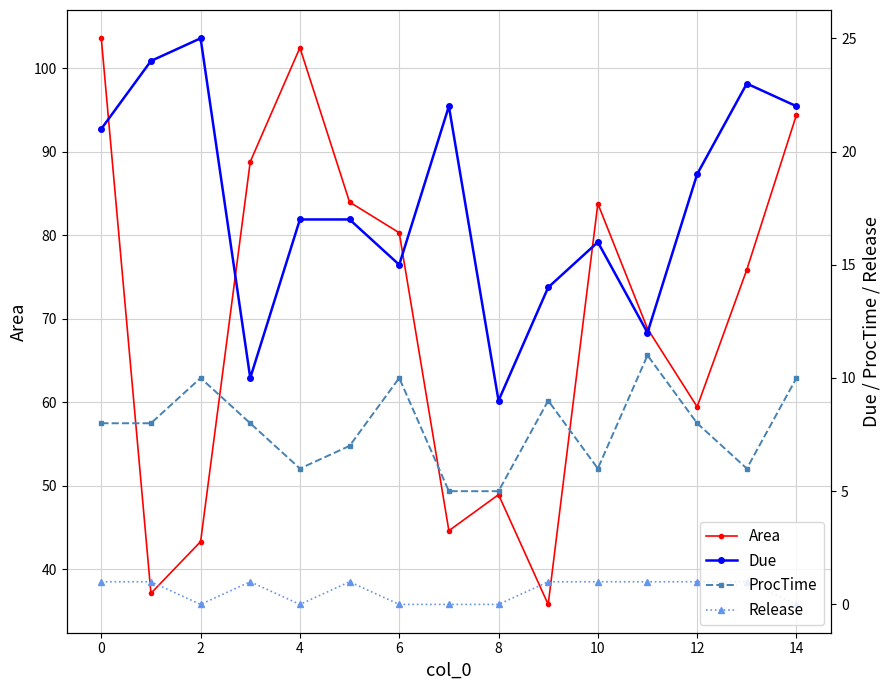

What is the value of the ProcTime point at the 13th from the left?

8